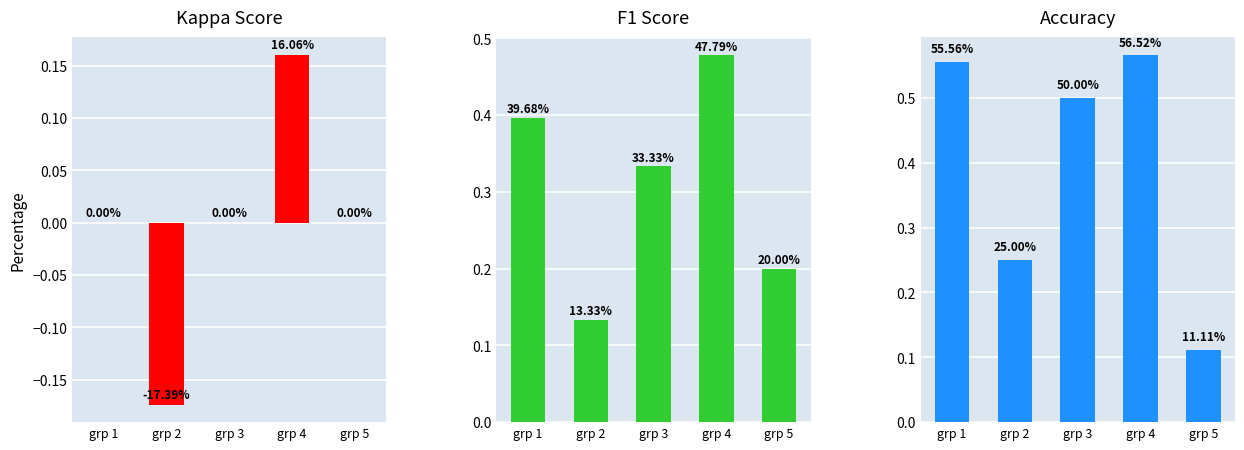

Rank the series at grp 5 from lowest to highest value.

kappa, accuracy, f1